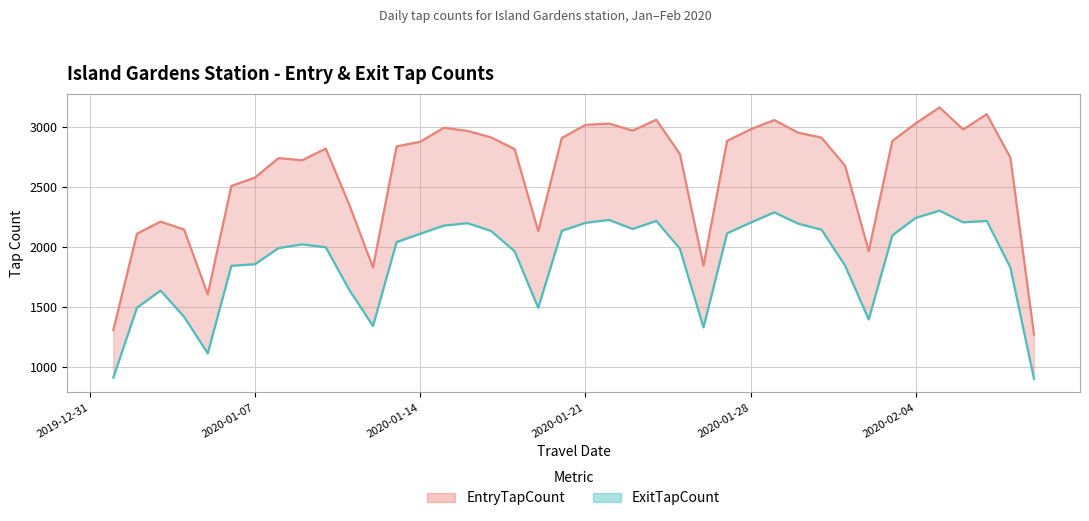

In ExitTapCount, how many points are lower than both neighbors (excluding endpoints)?

7